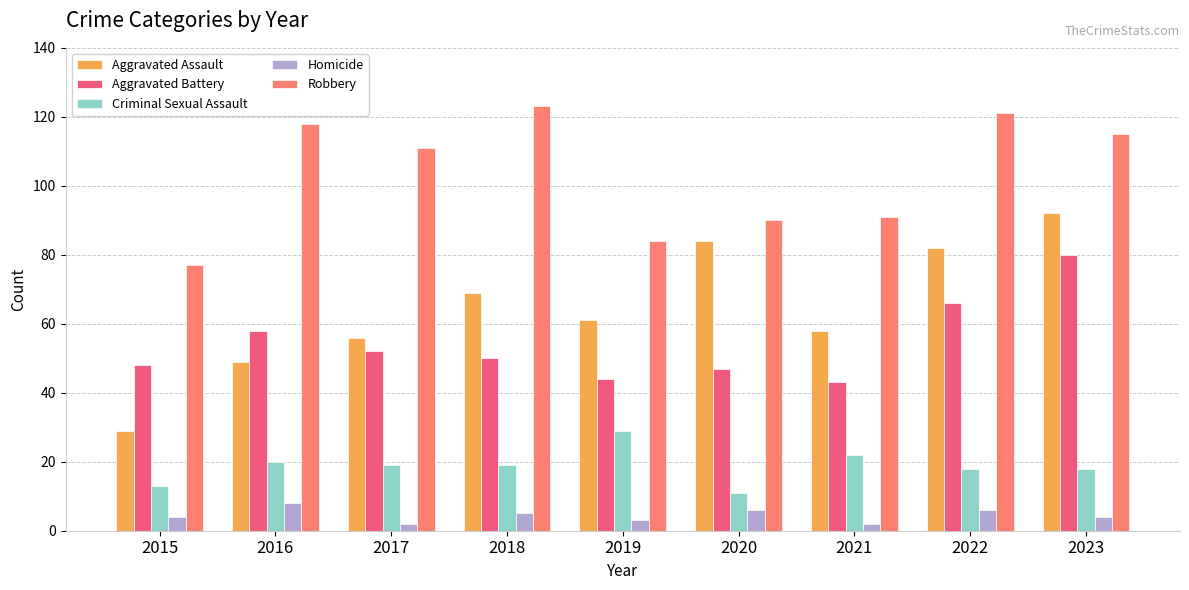

Which category has the highest value in the Aggravated Assault series?

2023